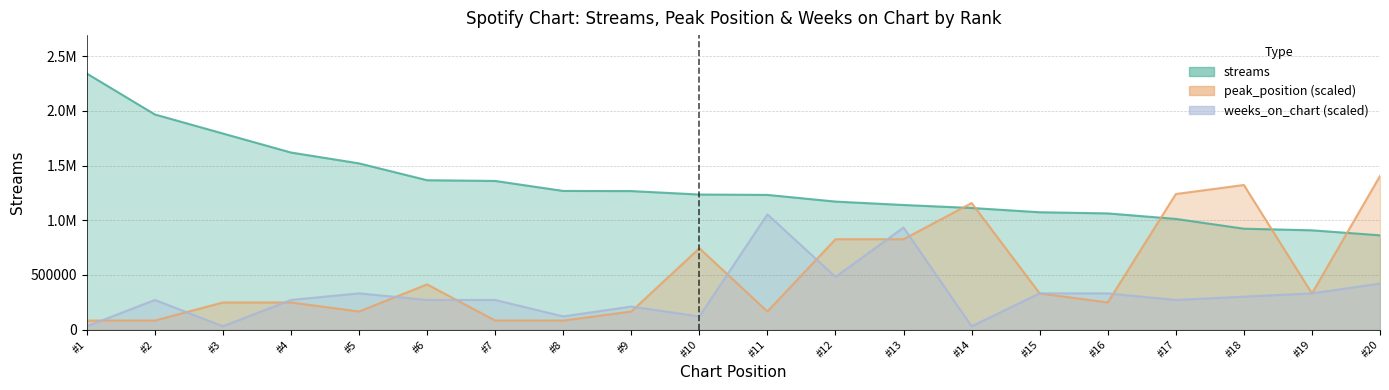

At how many categories does at least one series exceed 661879?

20